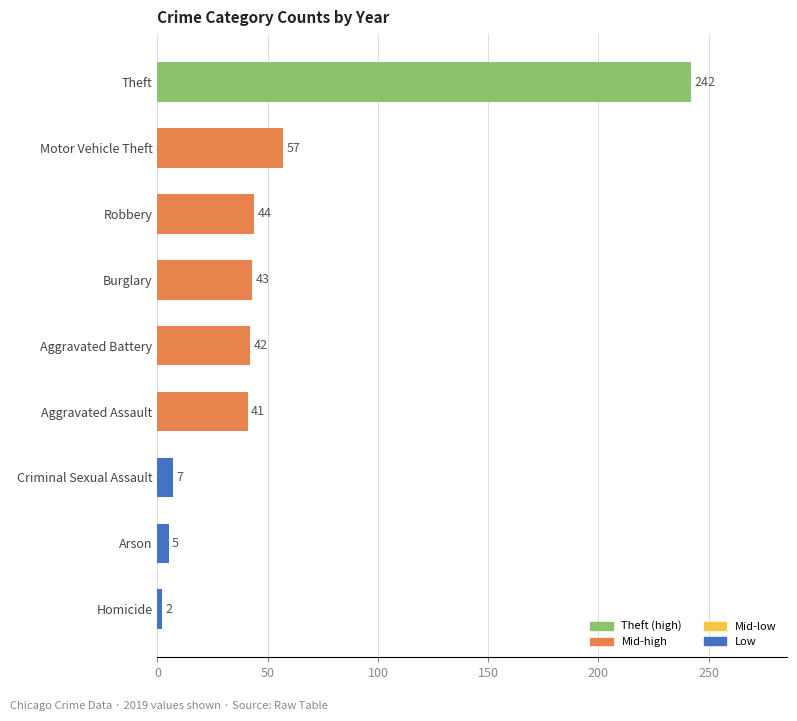

How many categories are shown in the chart?

9